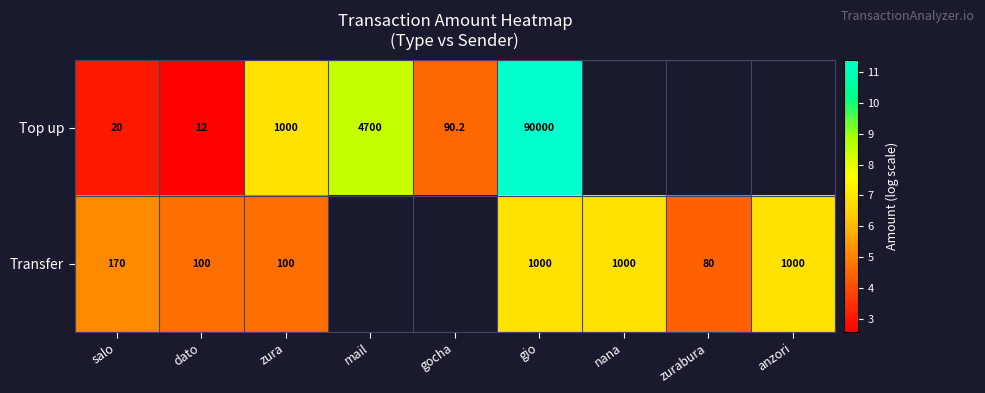

The Top up series shows 14.7 at mail. True or false?

False